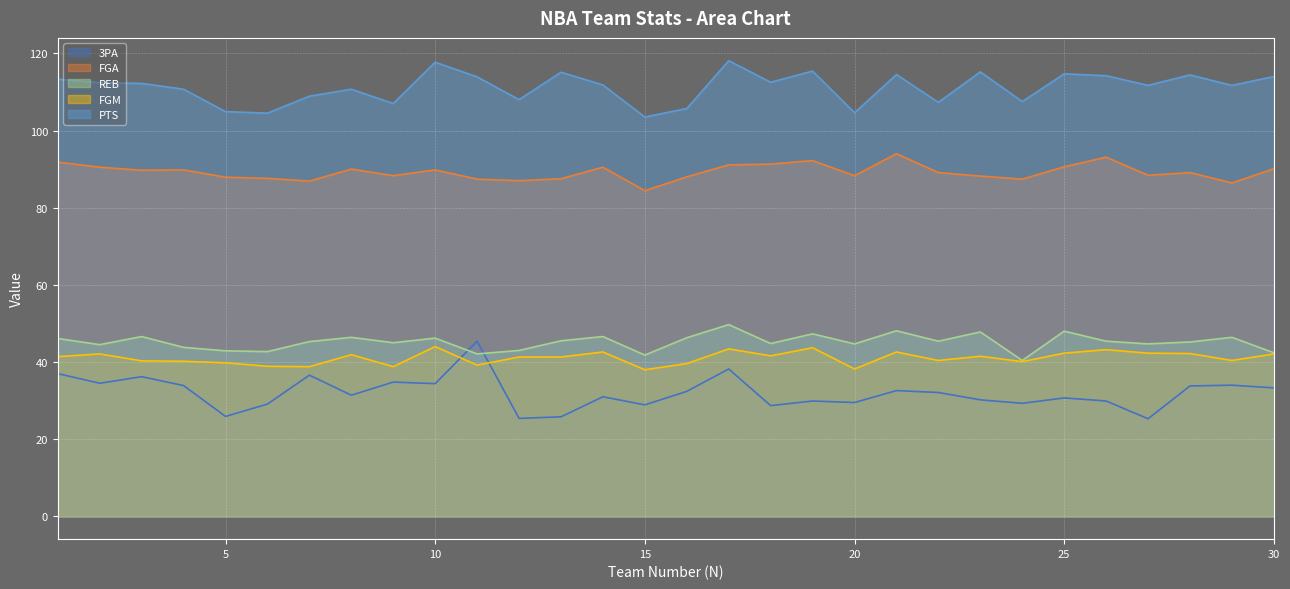

What is the highest value of the FGM series?

44.0